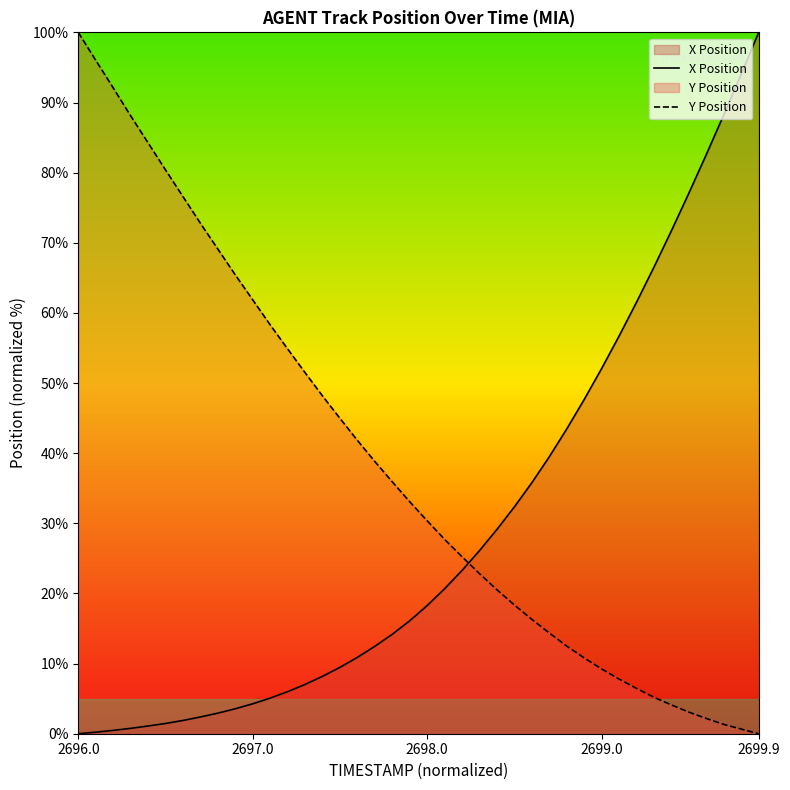

At which category is the sum across all series the highest?

2696.0